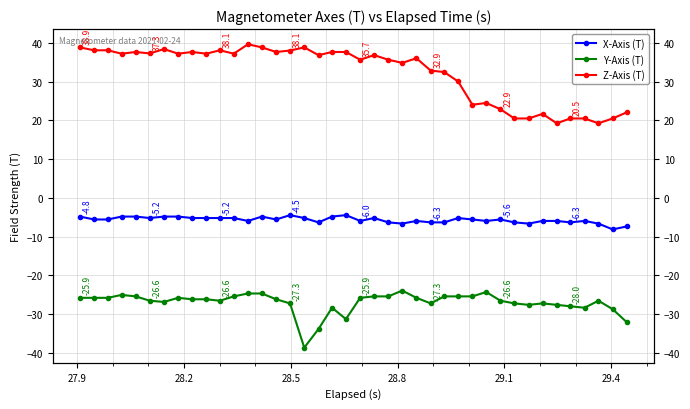

What is the total value across all series at 28.5?

7.3